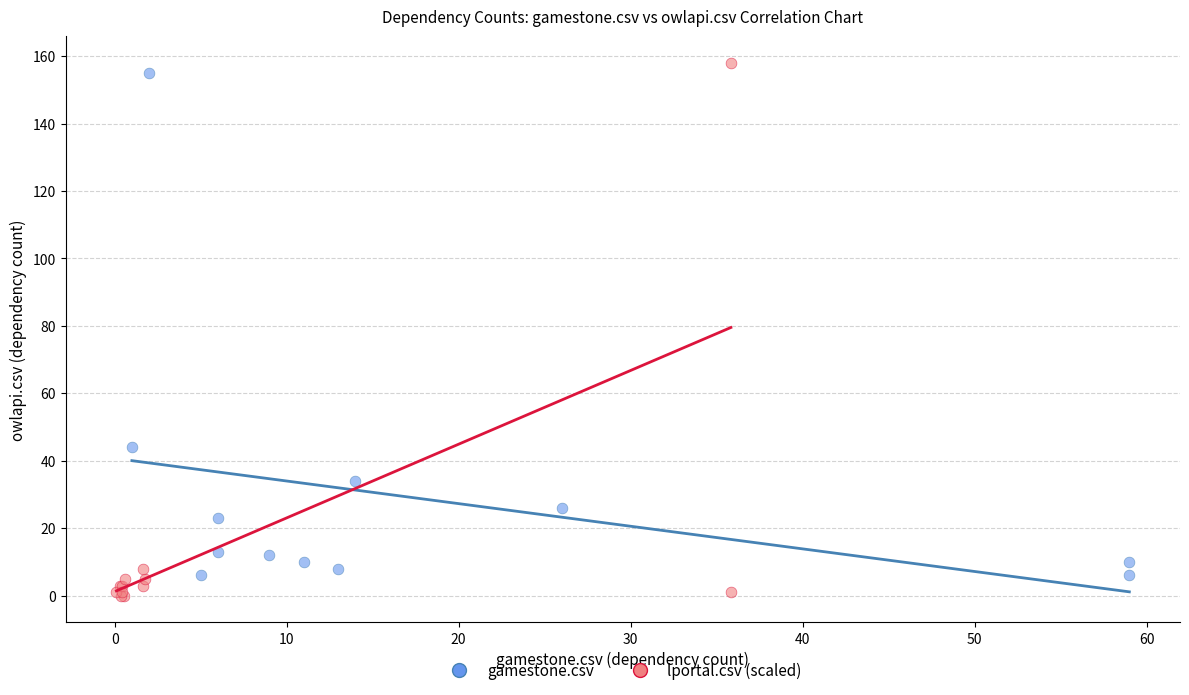

Which series has the largest Y range (max minus min)?

lportal.csv (scaled)